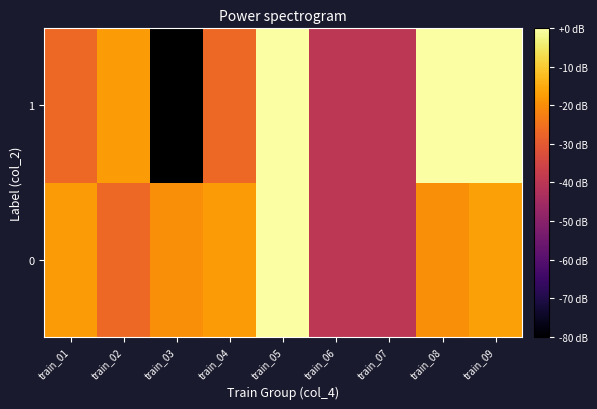

Which has a higher value, train_04 or train_09?

train_09